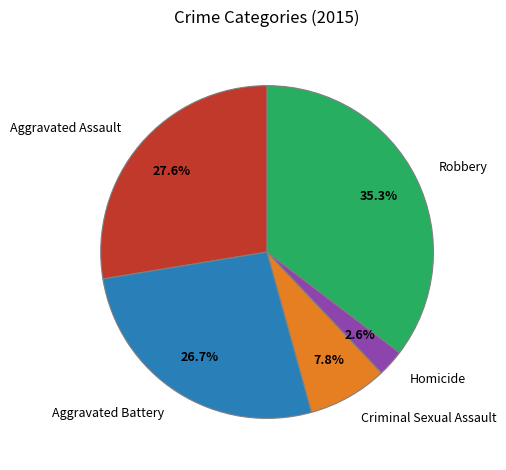

Which slice is the largest?

Robbery